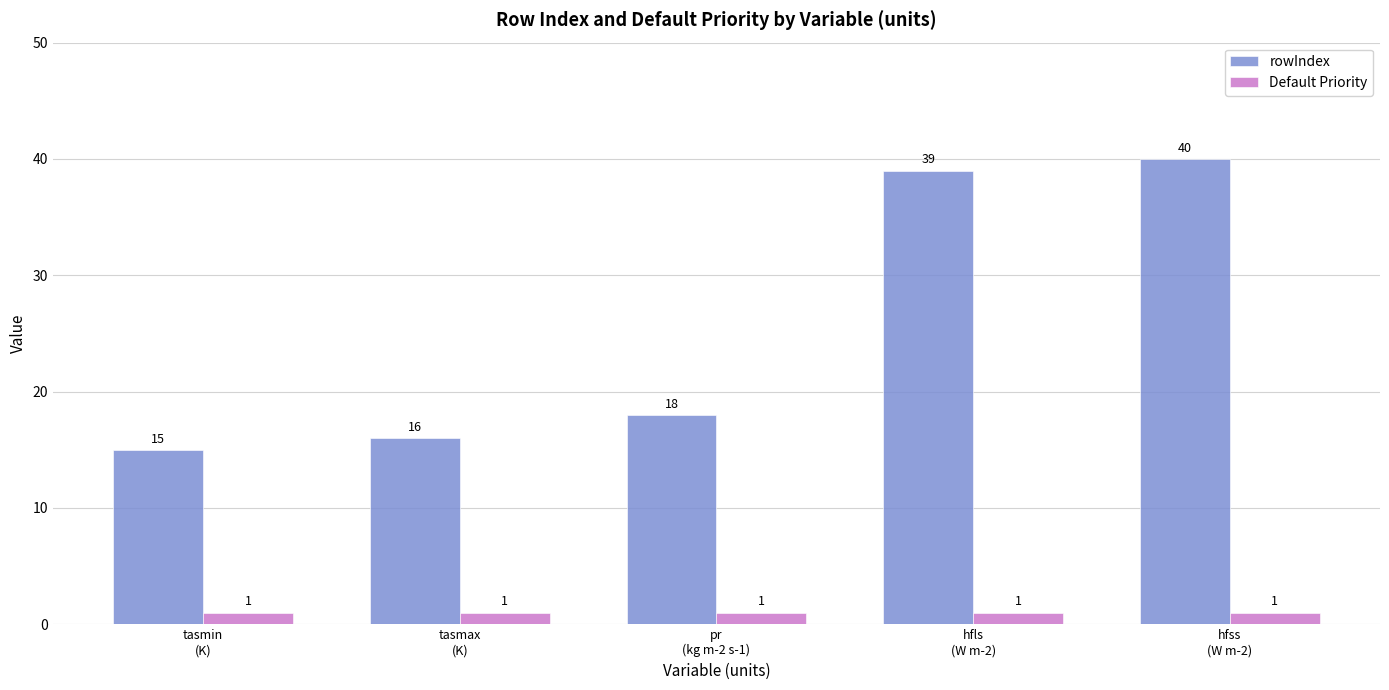

Reading left to right, what are all the values shown in this chart?

rowIndex: tasmin
(K)=15	tasmax
(K)=16	pr
(kg m-2 s-1)=18	hfls
(W m-2)=39	hfss
(W m-2)=40
Default Priority: tasmin
(K)=1	tasmax
(K)=1	pr
(kg m-2 s-1)=1	hfls
(W m-2)=1	hfss
(W m-2)=1